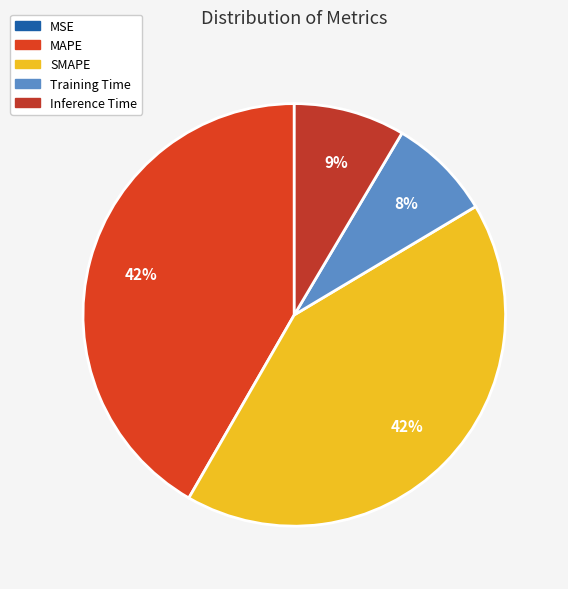

What percentage is the MAPE slice, to the nearest percent?

42%